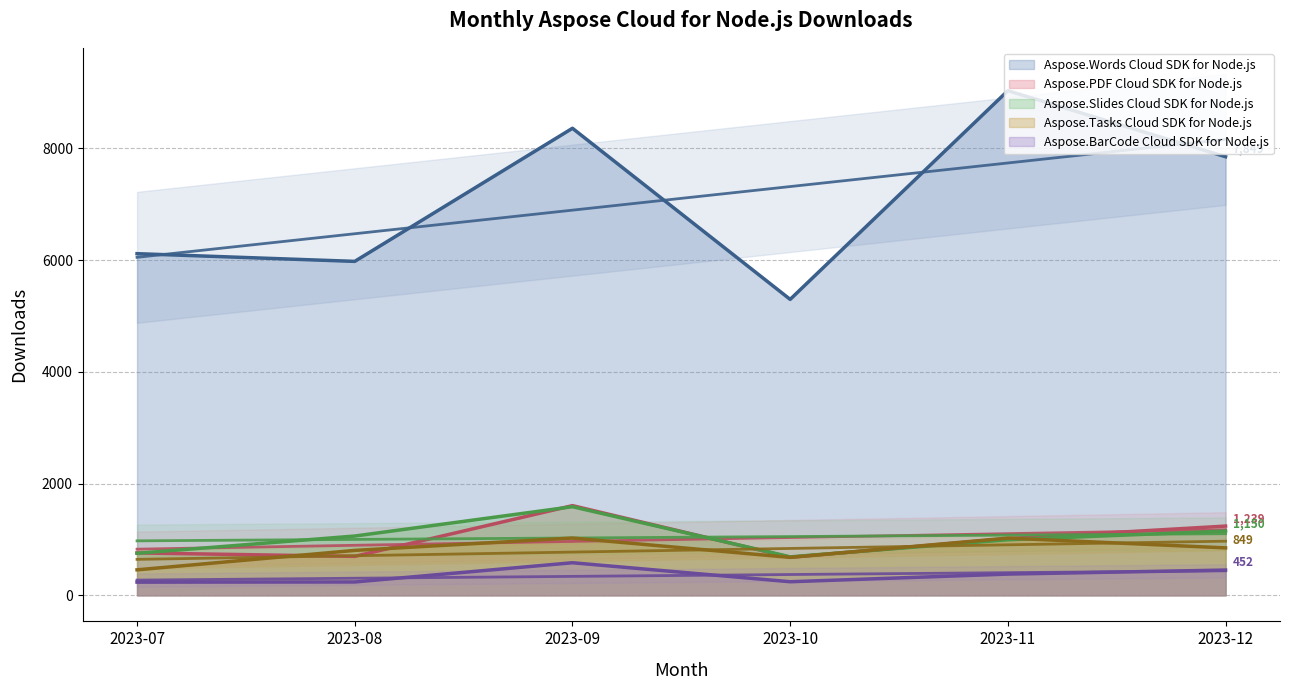

How many interior local valleys does the Aspose.PDF Cloud SDK for Node.js series have?

2